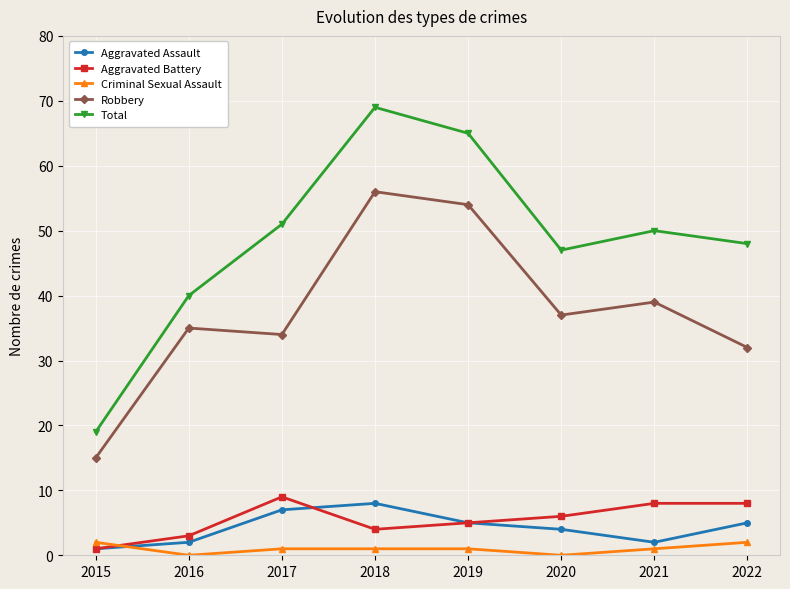

Which label corresponds to the largest value in the chart?

2018